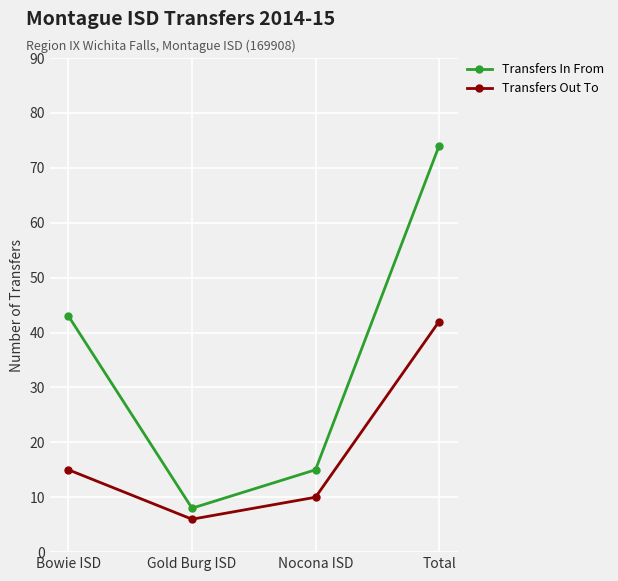

What is the value of the Transfers In From point at the 2nd from the left?

8